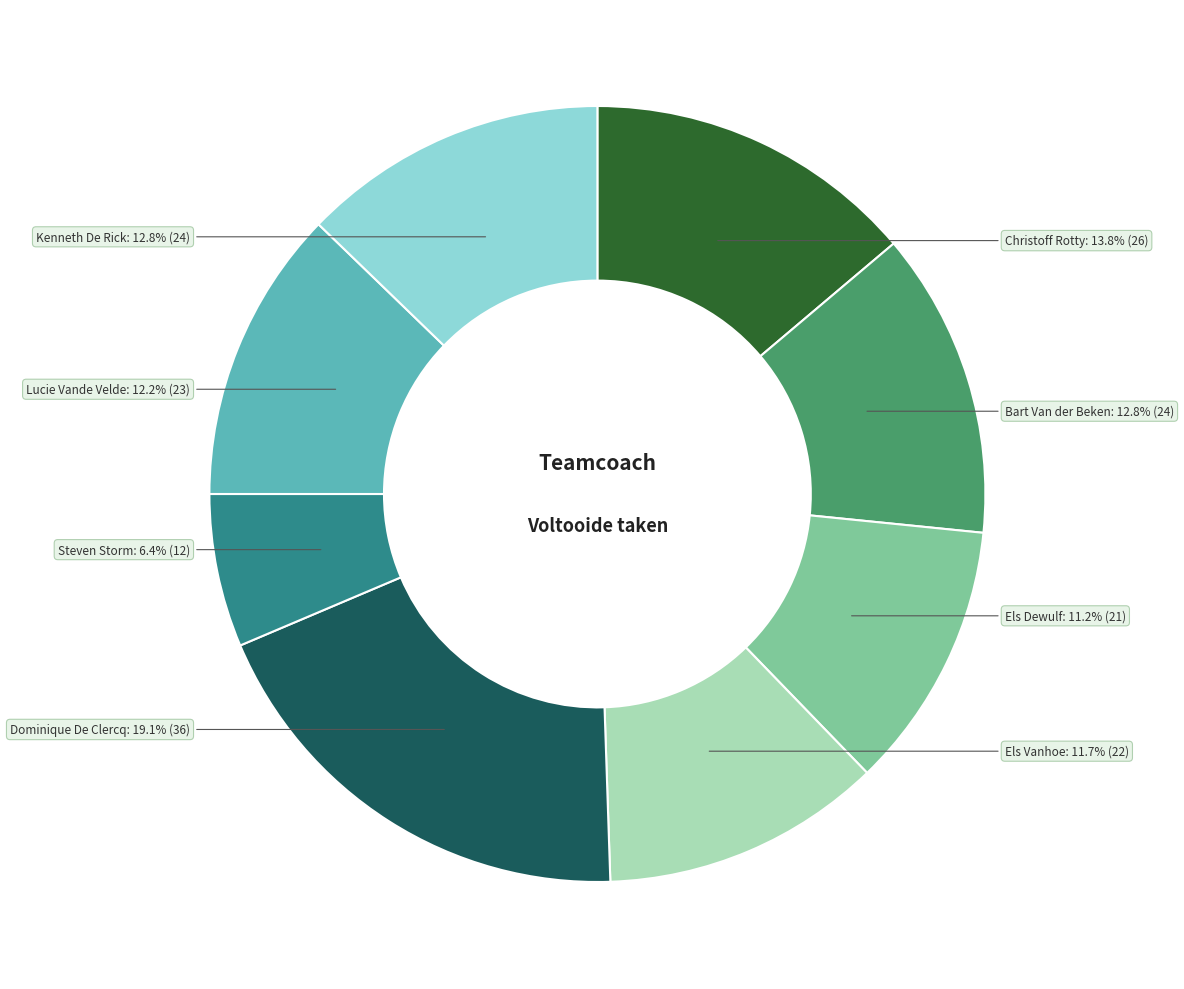

Between Lucie Vande Velde and Bart Van der Beken, which is larger?

Bart Van der Beken